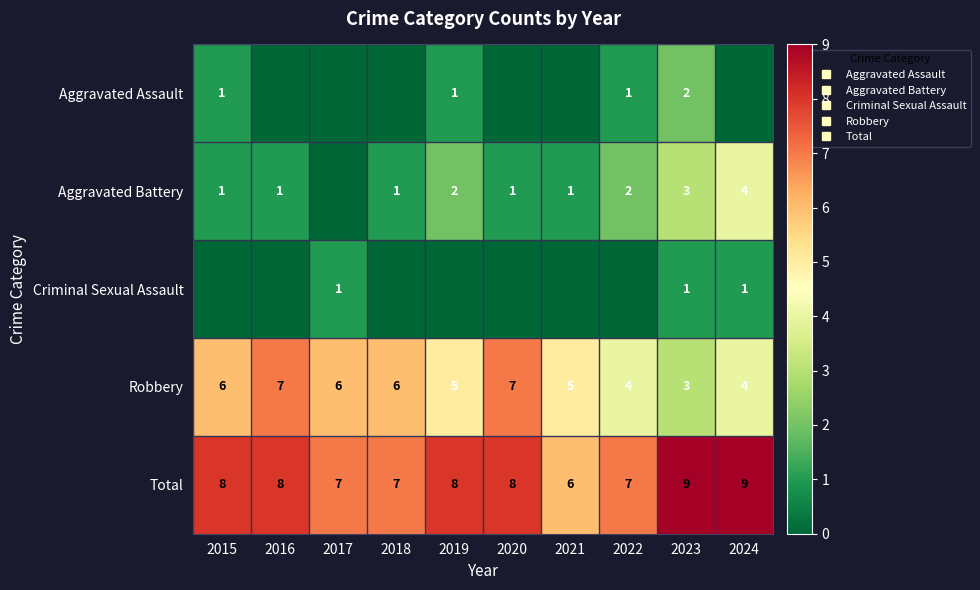

Which category has the highest value across all series?

2023